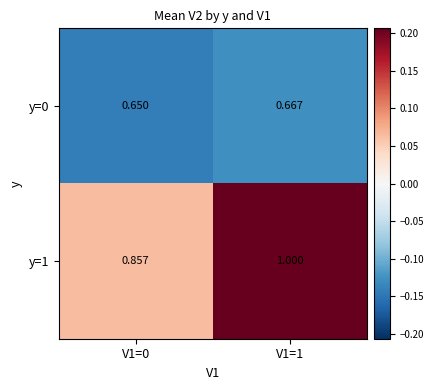

Is the value of y=1 at V1=1 greater than the value of y=0 at V1=1?

Yes